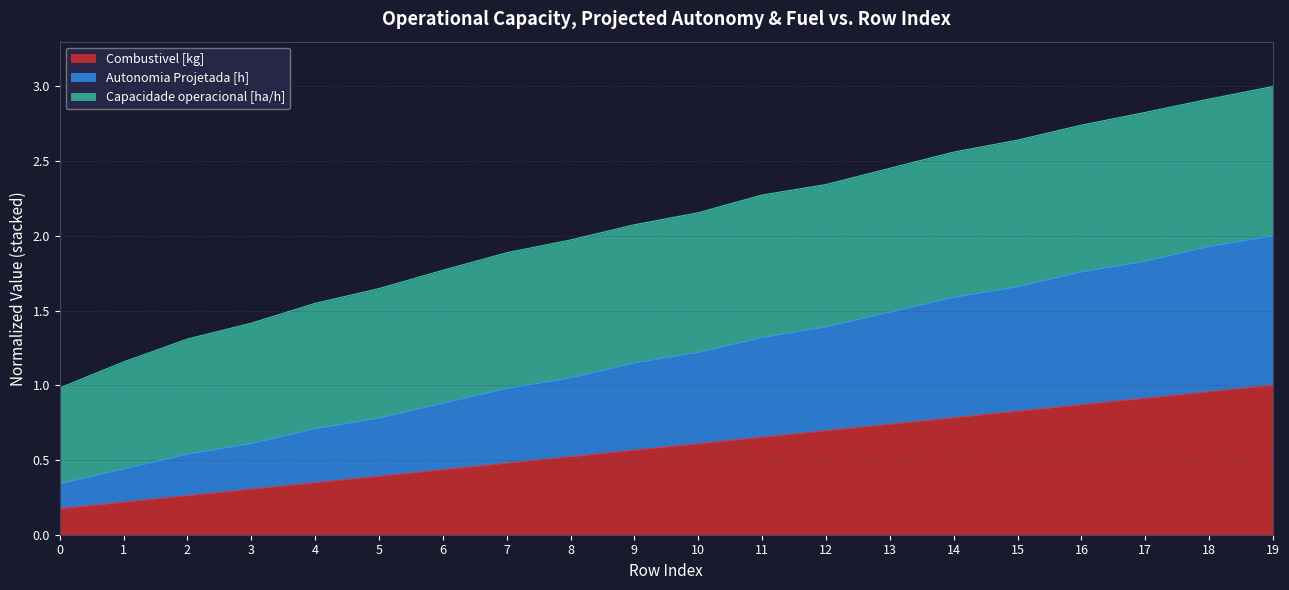

The value of Combustivel [kg] at 17 is 0.9. True or false?

True